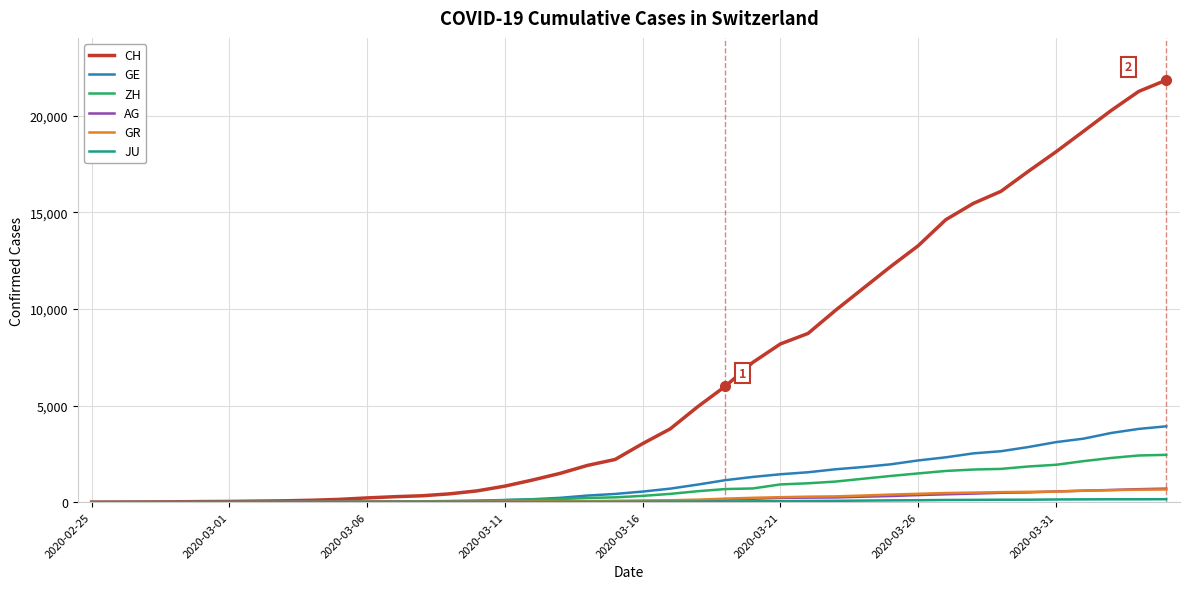

At how many categories does at least one series exceed 16928?

6